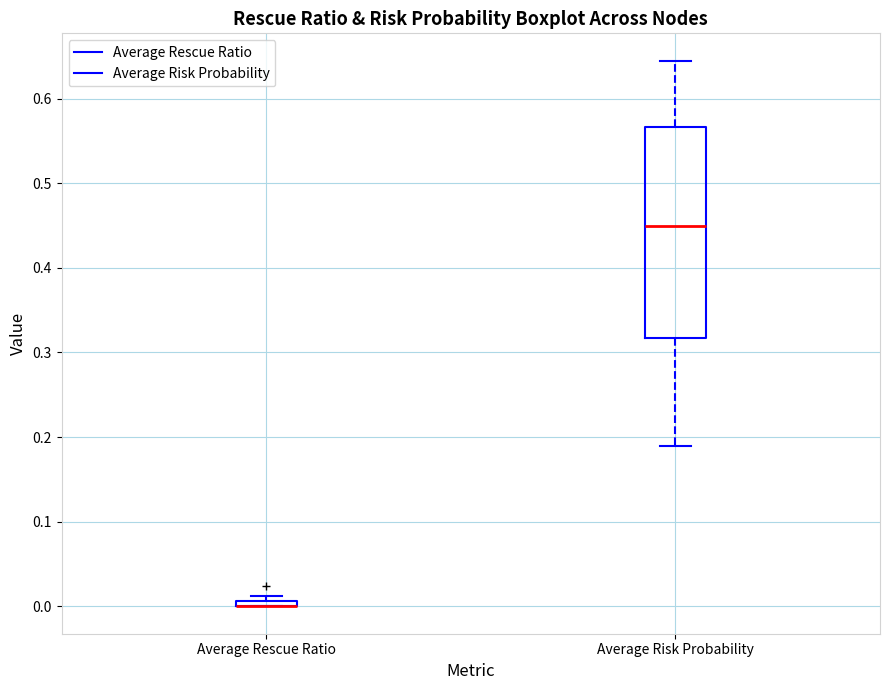

Where is the lower edge of the box for Average Rescue Ratio on the y-axis? The values are not printed on the chart, so give them approximately, as read against the axis.

0.00